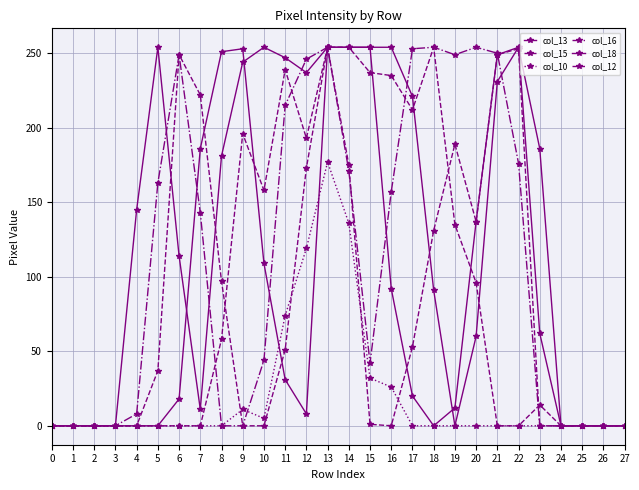

How many values in the col_12 series are below 14?

14